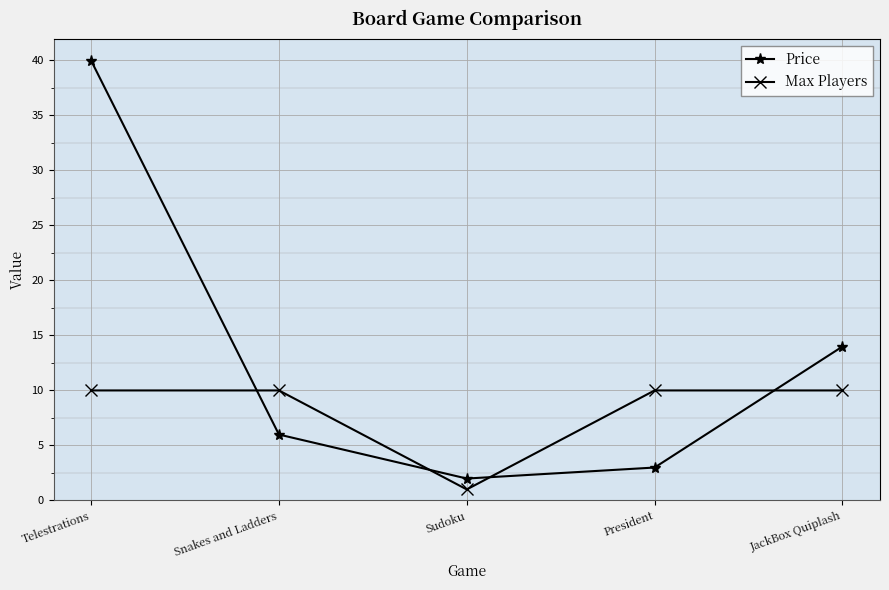

True or false: Max Players and Price intersect in this chart.

True